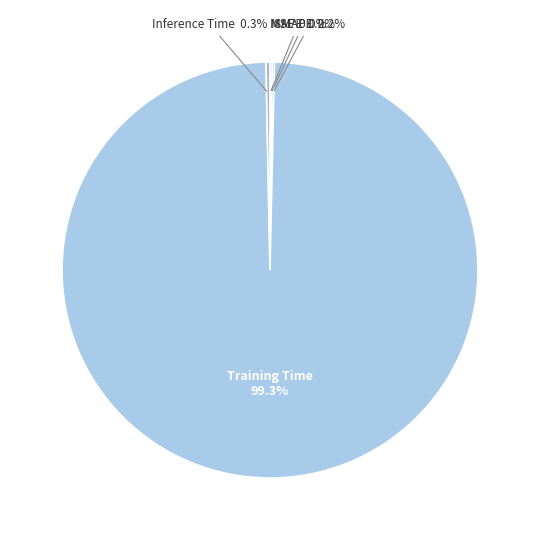

Does any single category account for the majority?

Yes